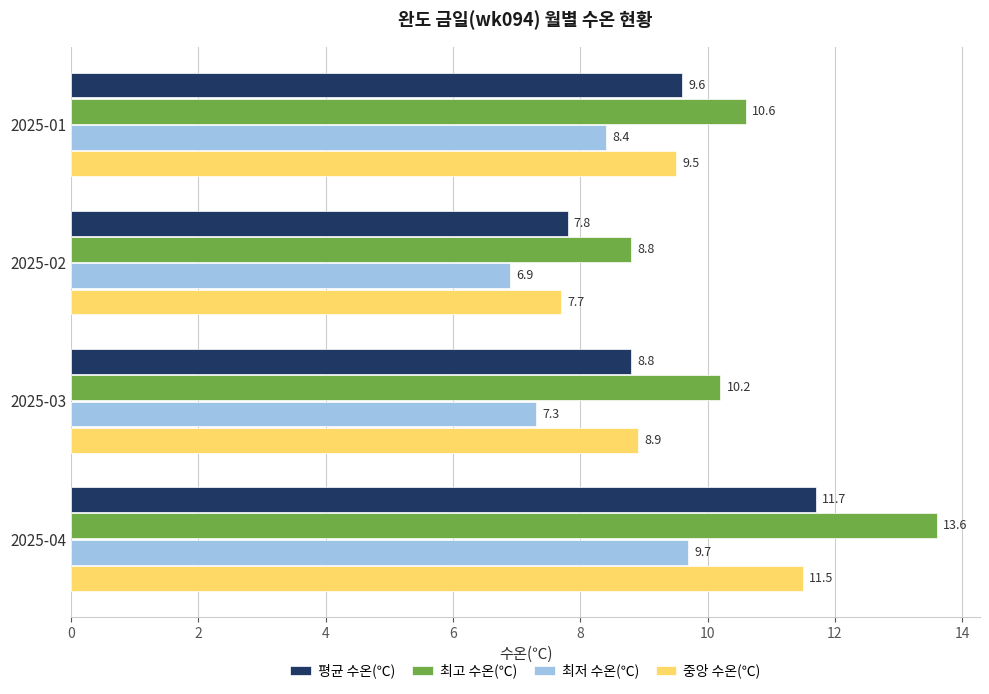

Rank the categories by 최저 수온(℃) value from highest to lowest.

2025-04, 2025-01, 2025-03, 2025-02